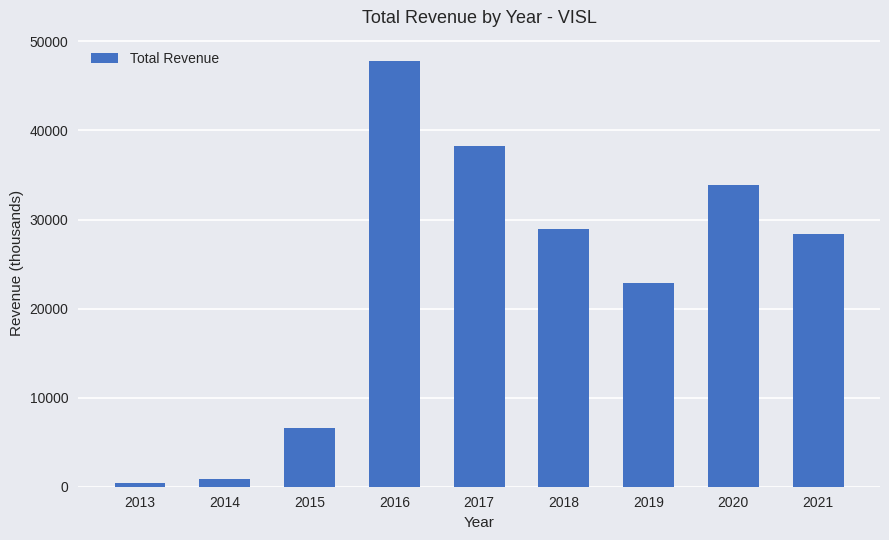

What is the difference between the second highest and second lowest values?

37400